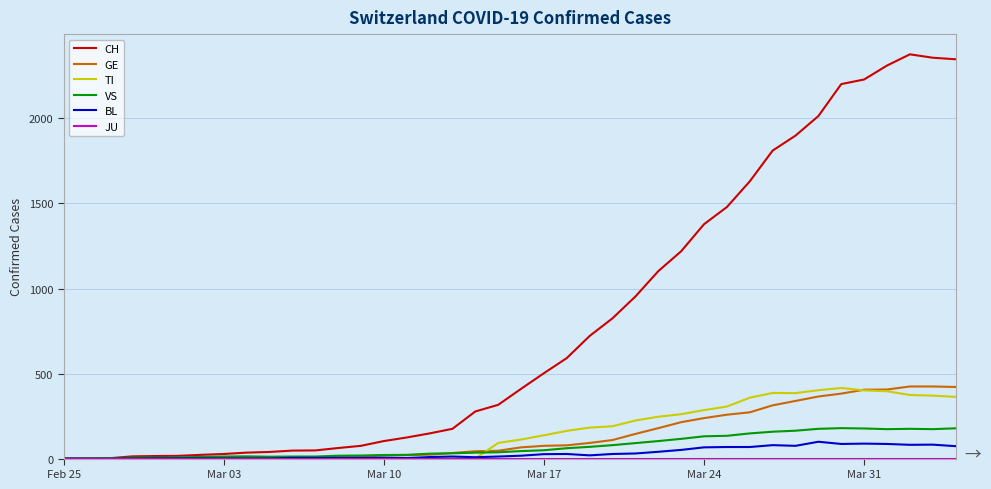

Which series has the largest range (max minus min)?

CH